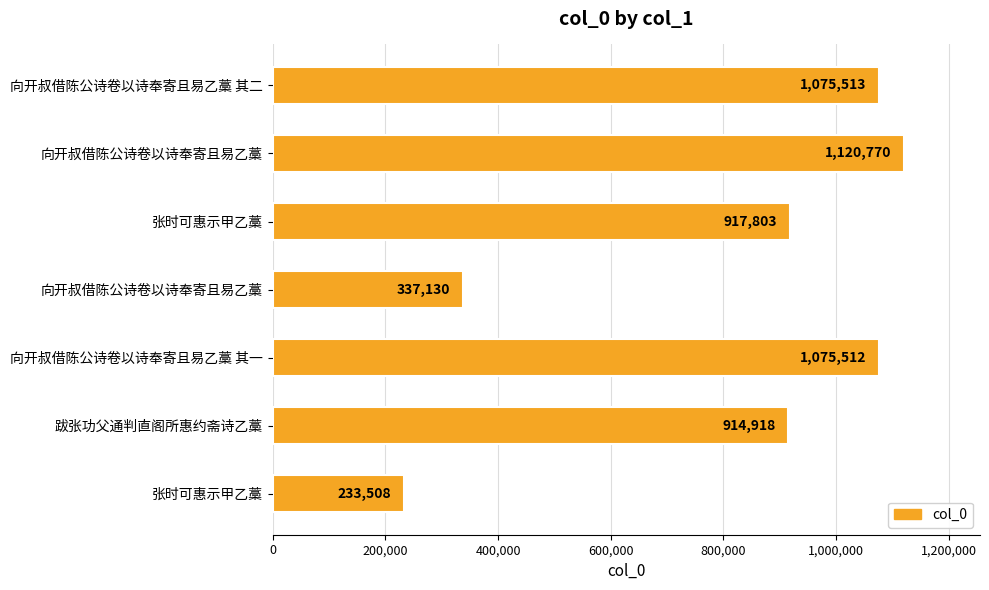

Does the chart contain any negative values?

No